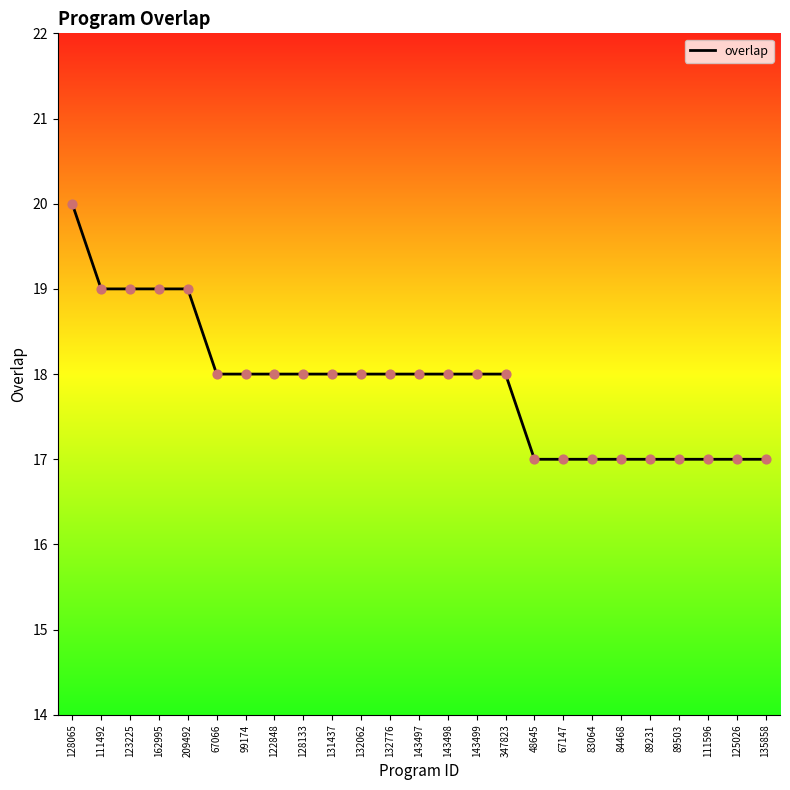

What is the change in value from 162995 to 135858?

-2